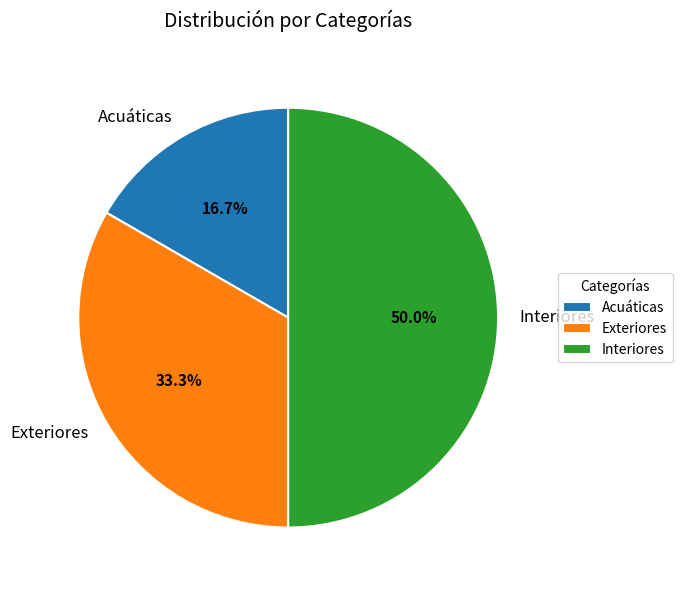

Is Acuáticas the majority of the pie?

No